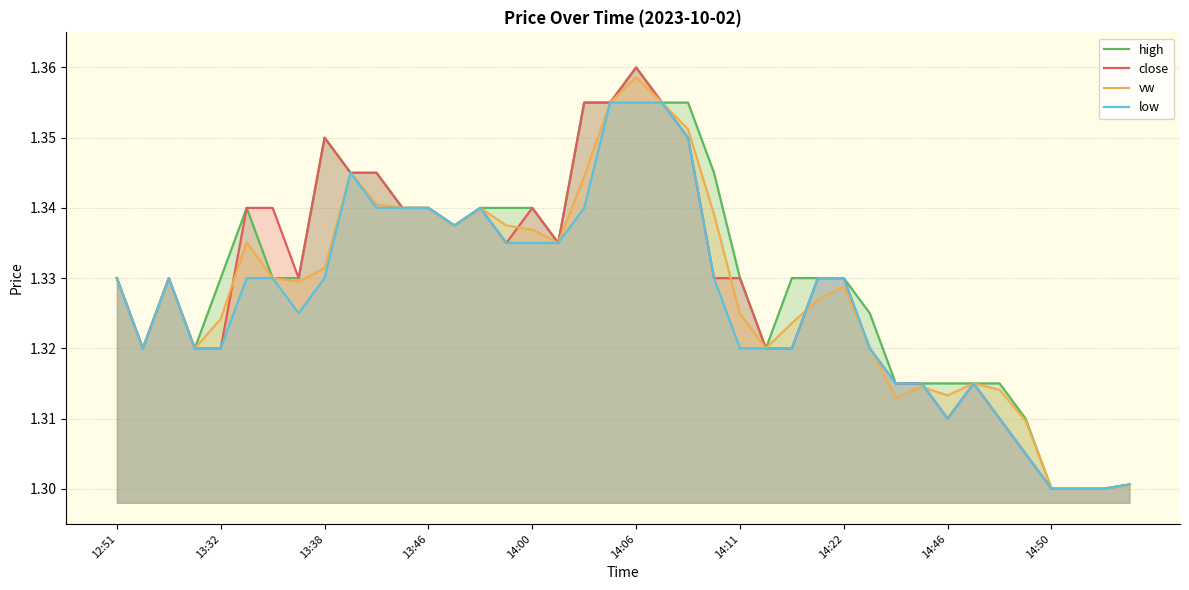

Rank the series by their maximum value, from highest to lowest.

high, close, vw, low